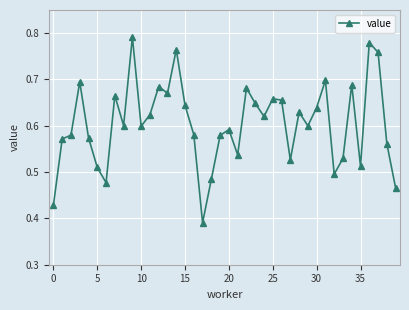

Count the values in the range 0 to 1.

40